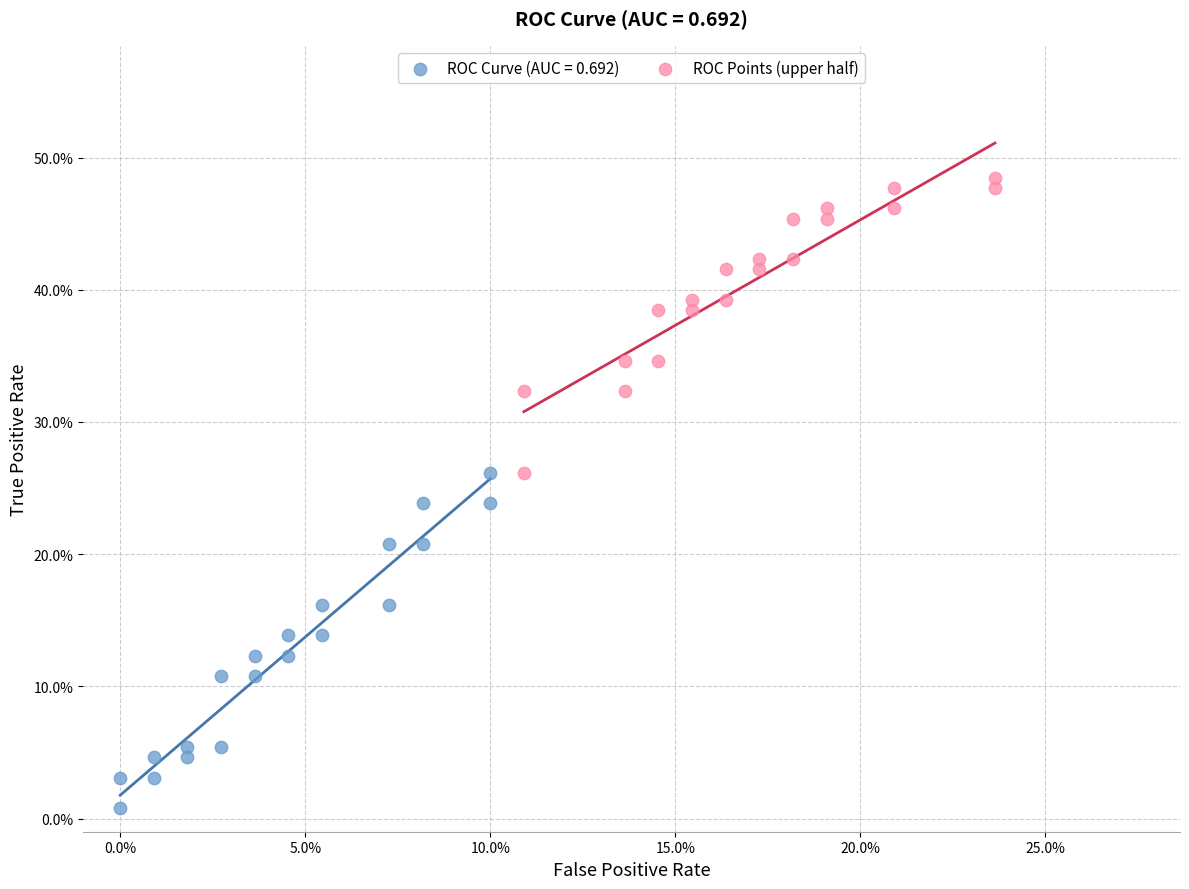

What are all the series names shown in the legend?

ROC Curve (AUC = 0.692), ROC Points (upper half)